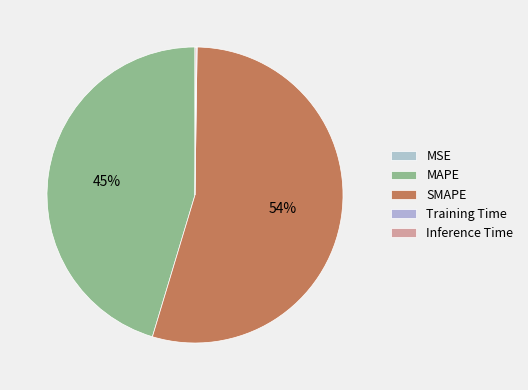

What percentage do Inference Time and MSE together represent?

0.1%